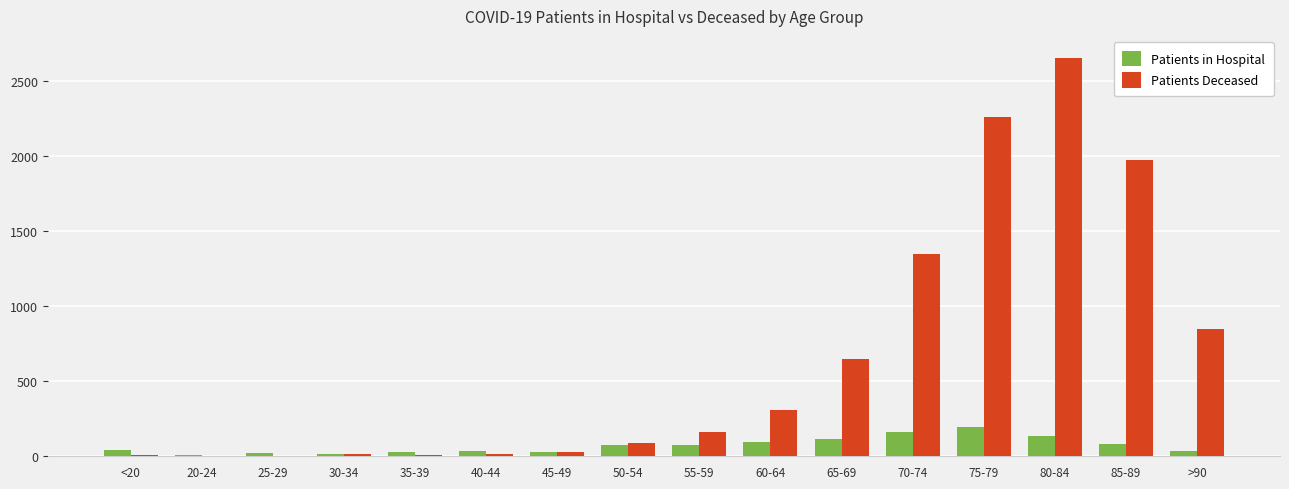

At which category is the sum across all series the highest?

80-84